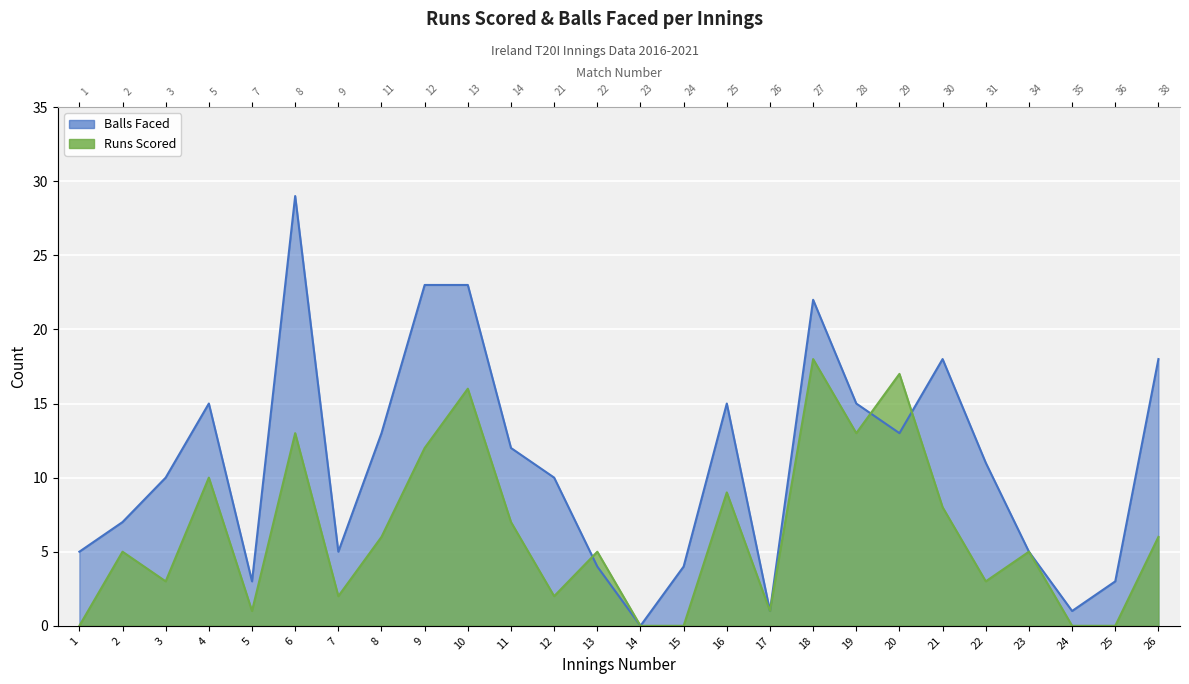

Between 12 and 7, which is larger?

12